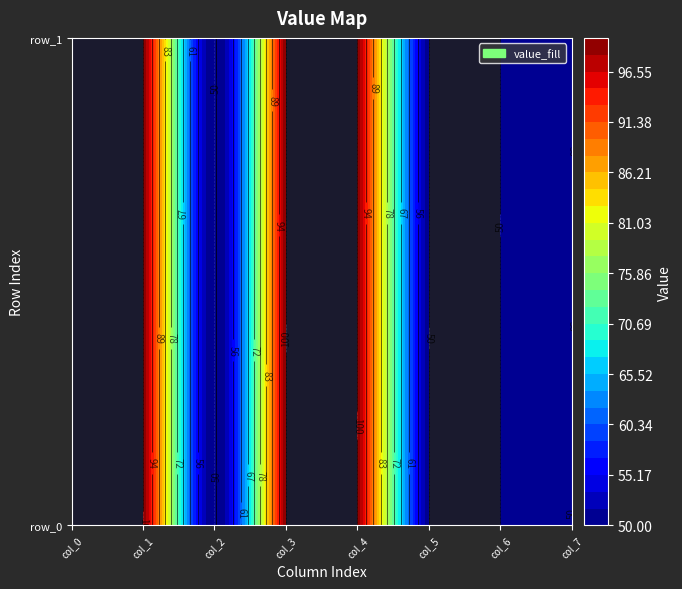

What is the greatest value displayed?

100